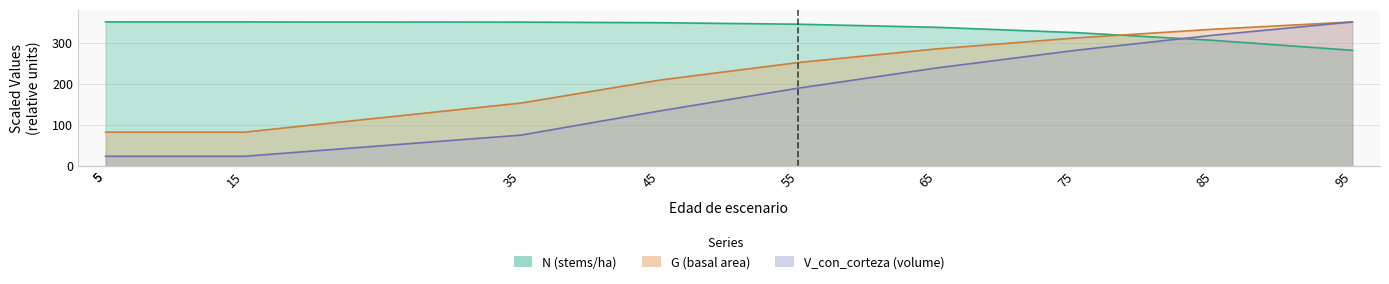

True or false: V_con_corteza and G cross at least once.

False